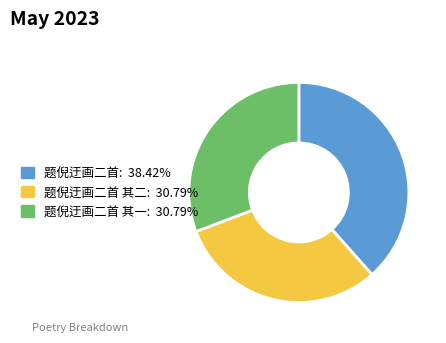

Is there a majority slice in this chart?

No